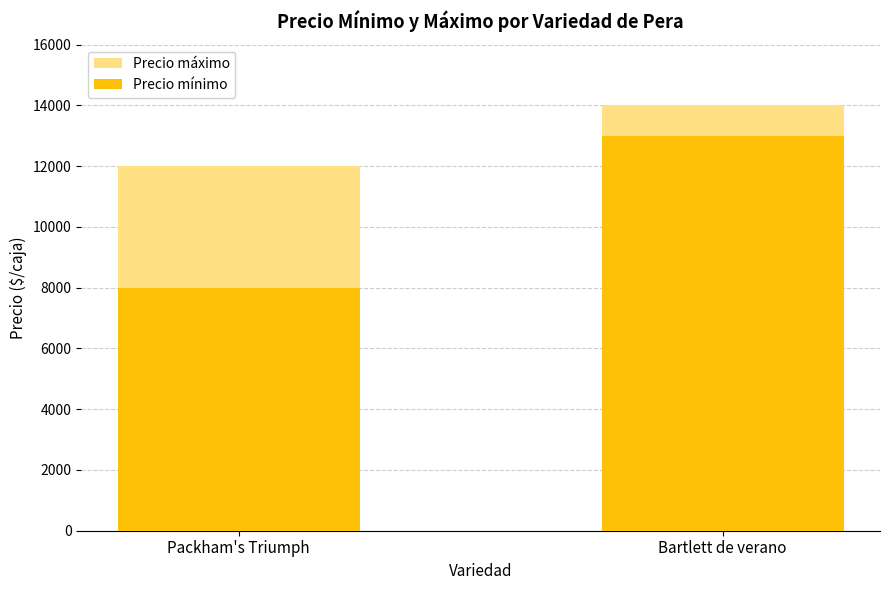

How many bars are there in each group?

2